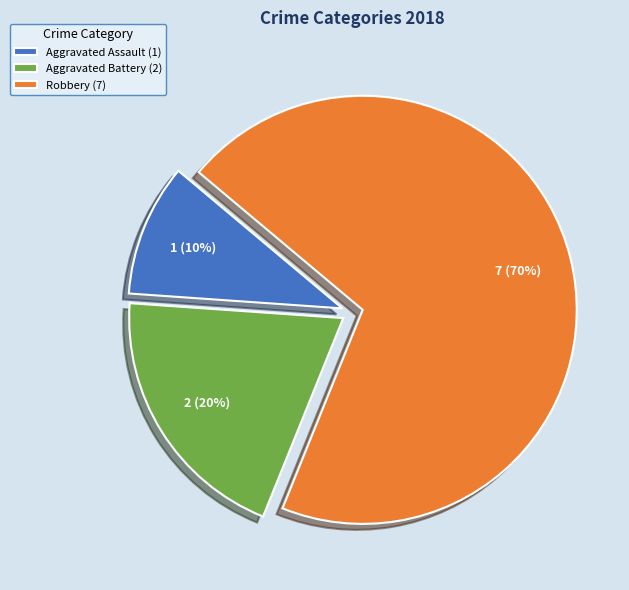

What percentage is the Robbery slice, to the nearest percent?

70%